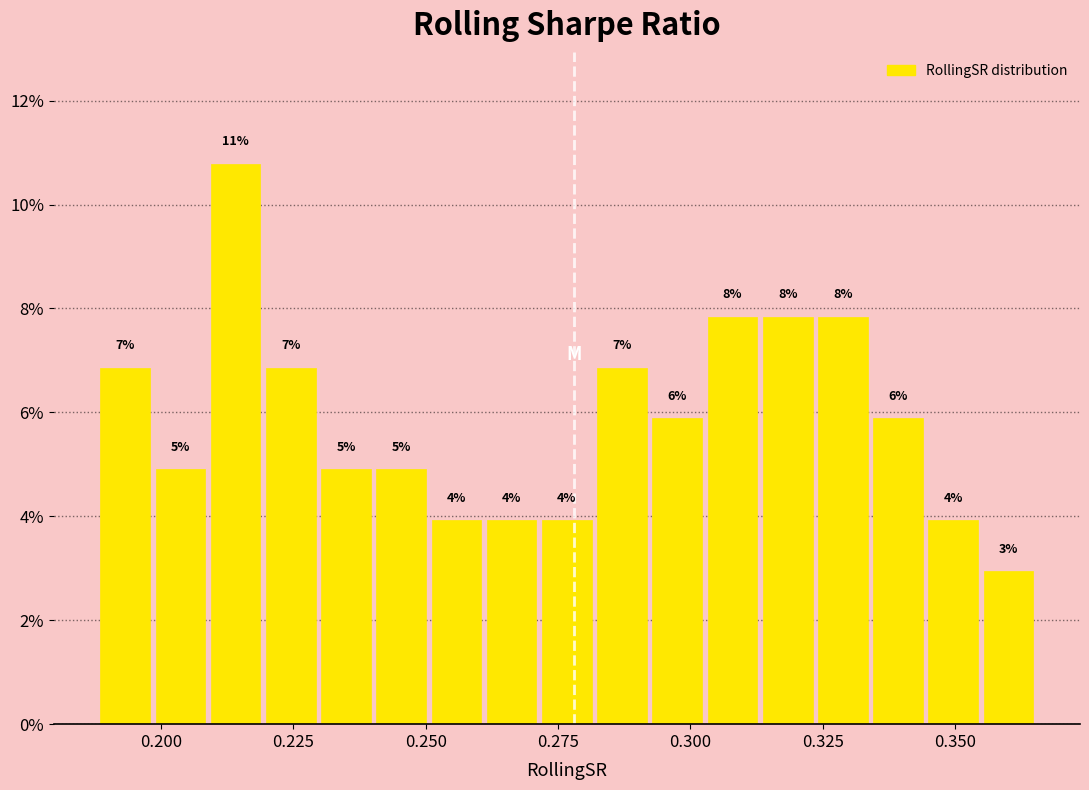

Read against the x-axis, roughly where is the centre of the tallest bar?

0.215